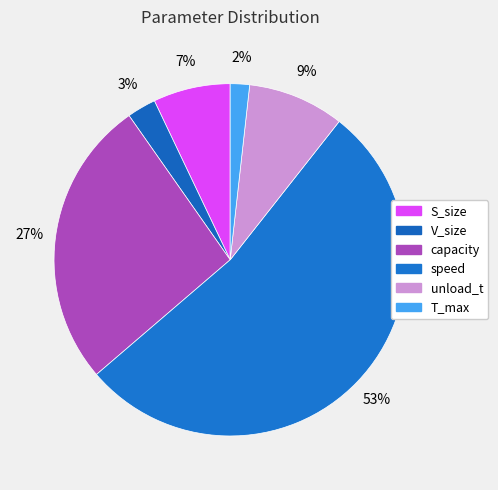

How many segments does this pie chart have?

6